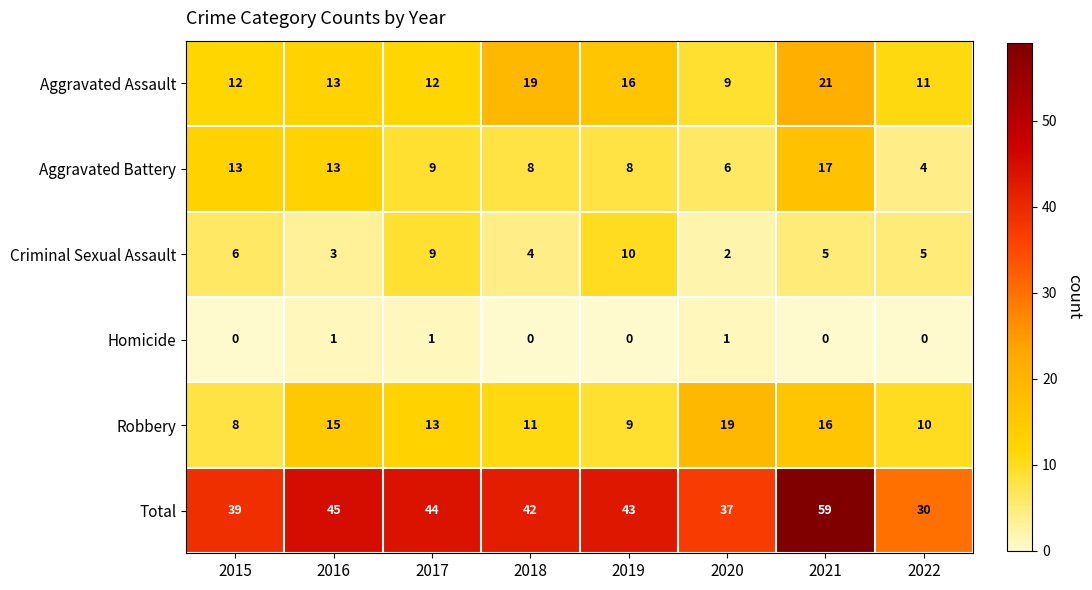

At which category does the chart reach its peak across all series?

2021